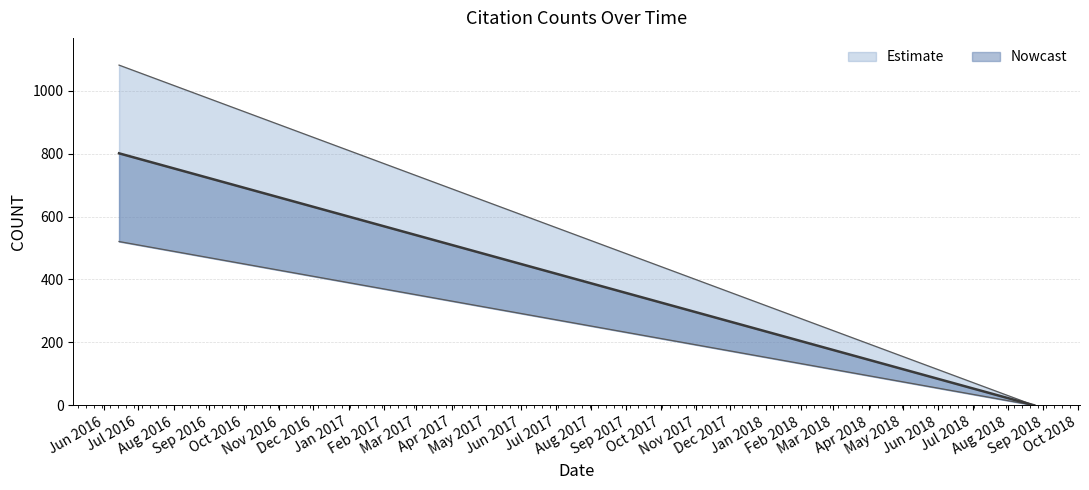

What is the change in value from 2018-08-14 to 2018-08-22?

-5.2